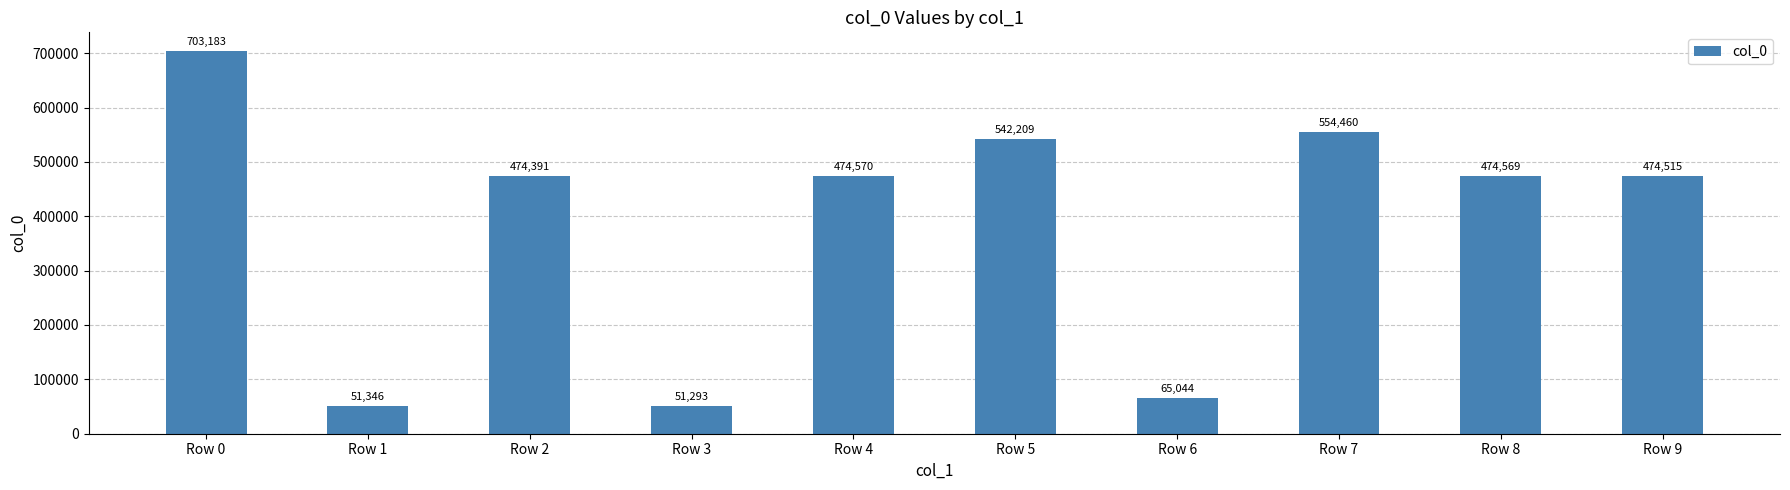

How many distinct data groups are displayed?

1